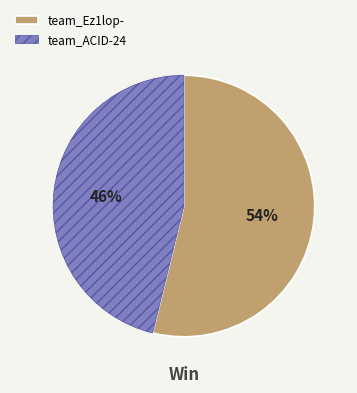

Does any single category account for the majority?

Yes